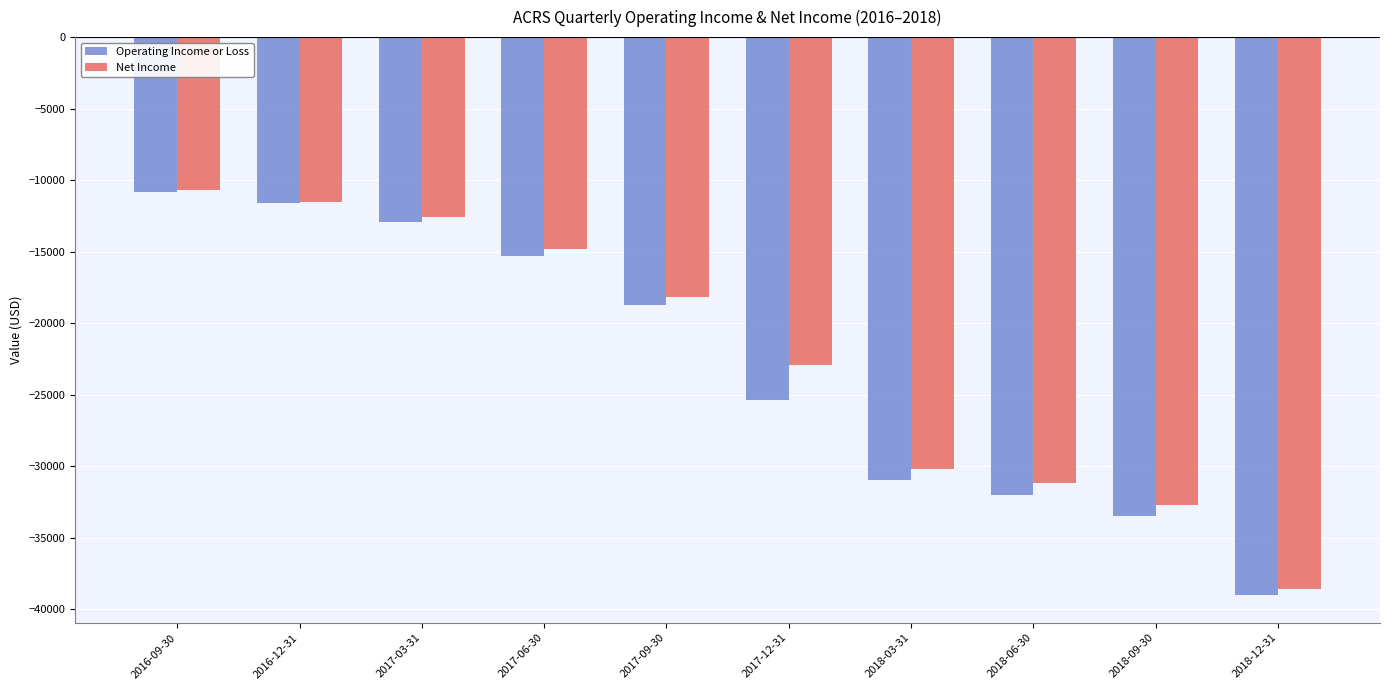

What is the difference between the maximum and minimum values in the Net Income series?

27900